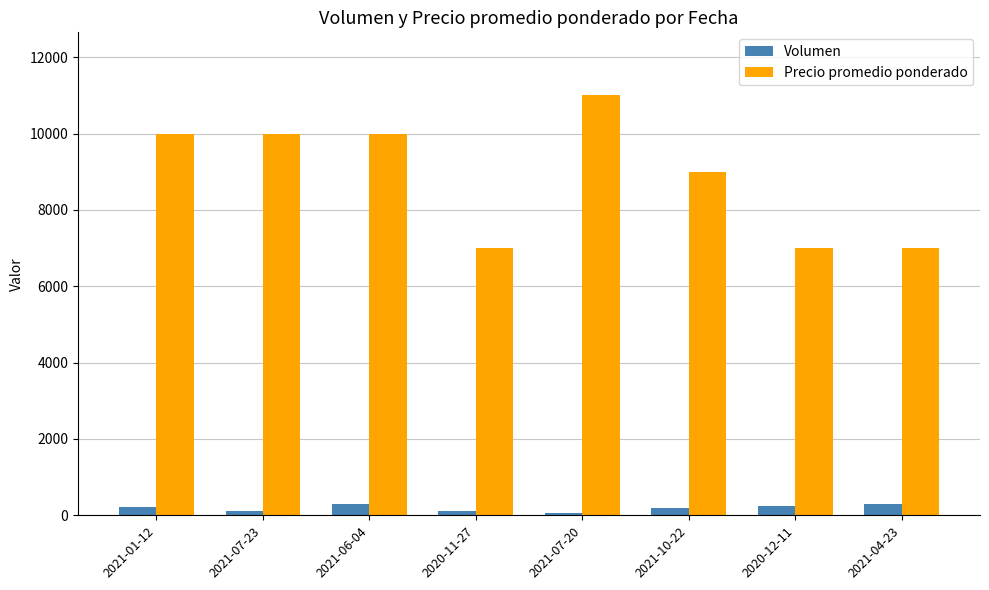

What is the value of the Precio promedio ponderado bar at the 8th from the left?

7000